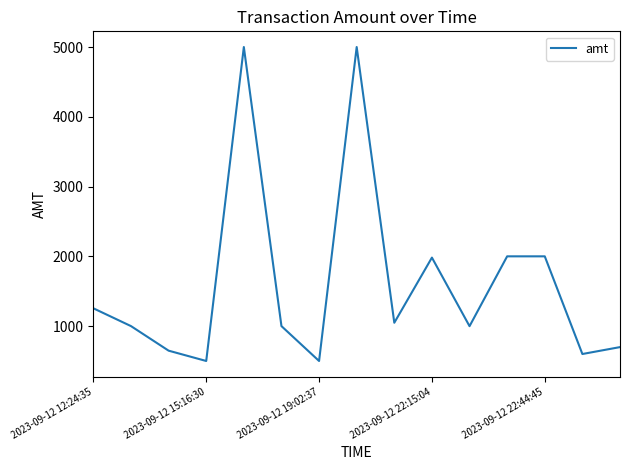

True or false: the data has more than 0 interior local peaks.

True